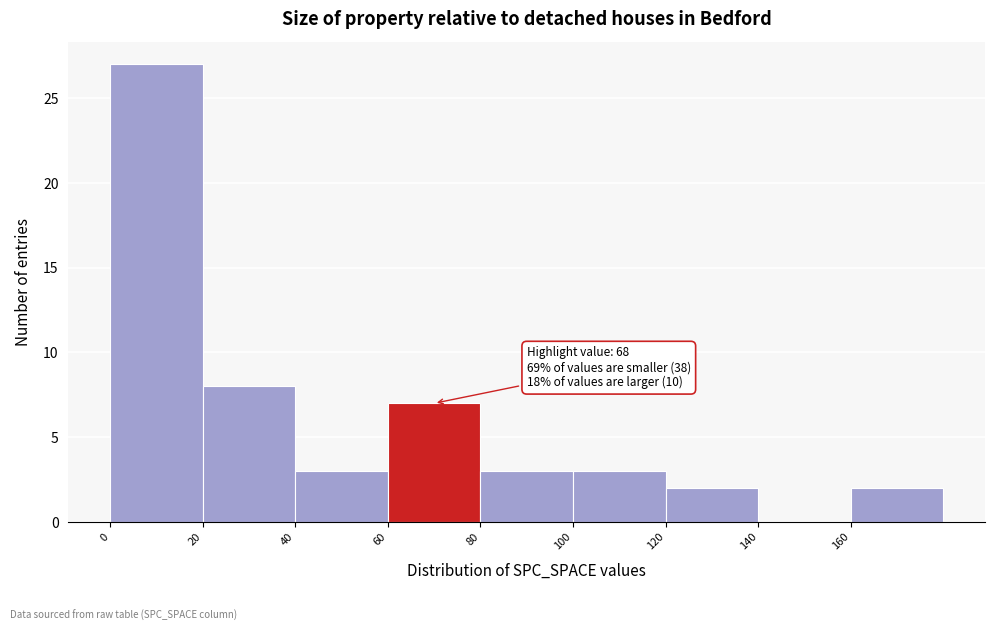

Which range on the x-axis has the tallest bar?

0 to 20